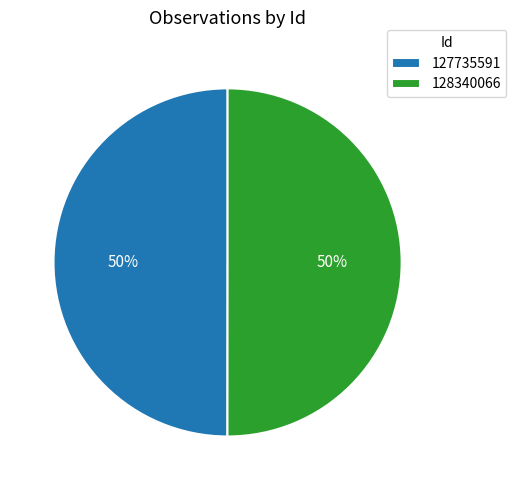

Is the sum of 128340066 and 127735591 greater than half?

Yes